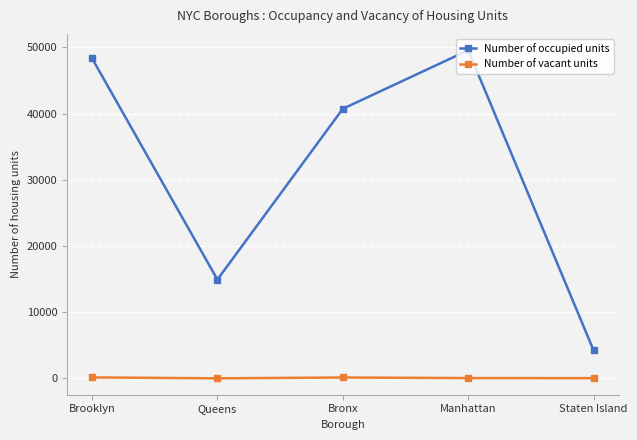

What is the value of the Number of occupied units point at the 5th from the left?

4232